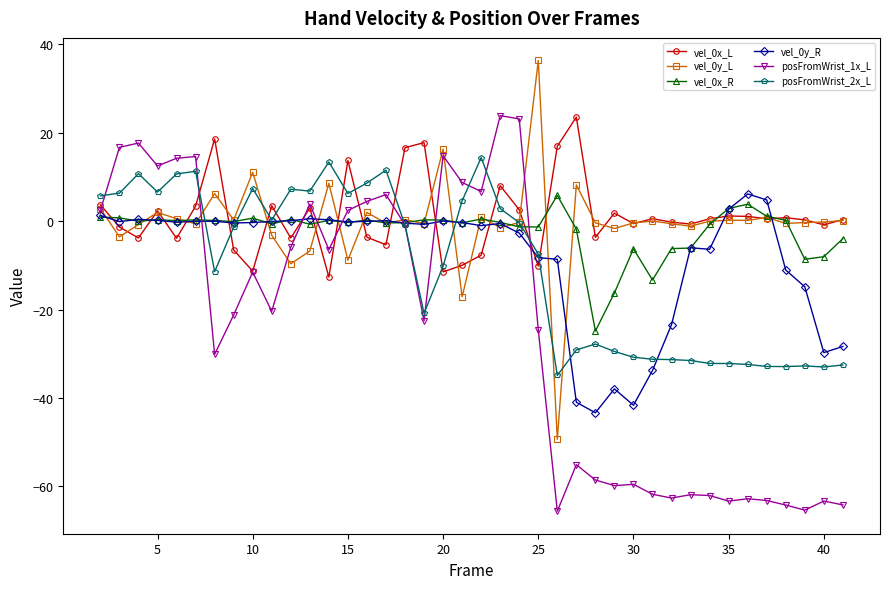

What is the greatest value displayed?

36.4